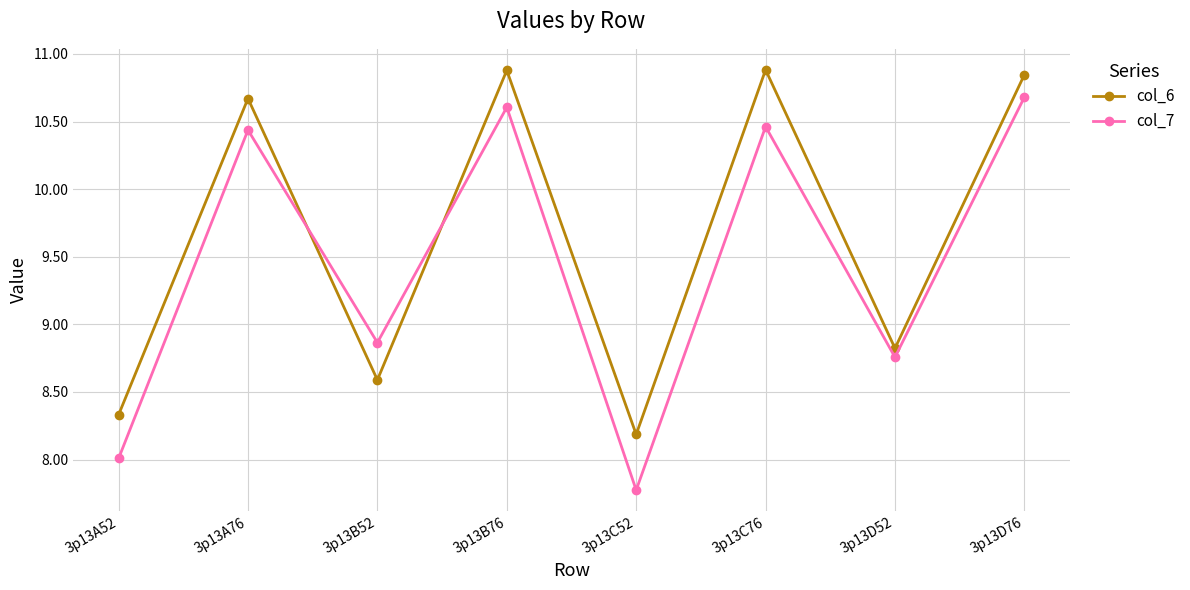

What is the total value across all series at 3p13B52?

17.5